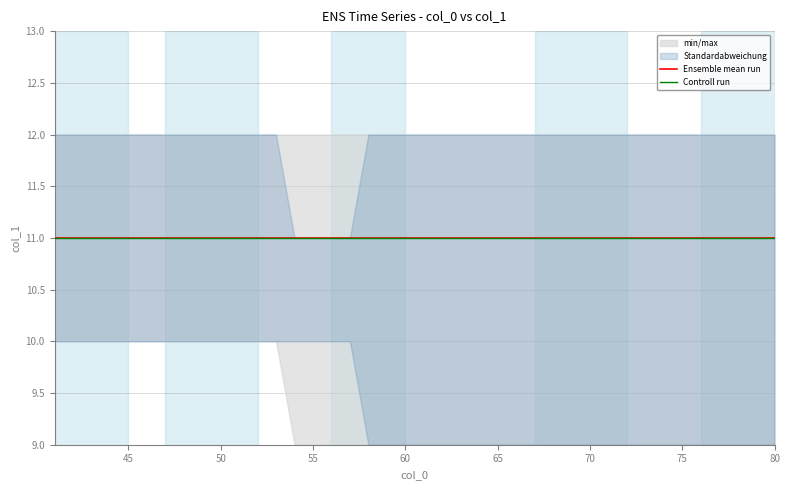

Reading left to right, extract all data points from this chart.

min: 41=10	42=10	43=10	44=10	45=10	46=10	47=10	48=10	49=10	50=10	51=10	52=10	53=10	54=9	55=9	56=9	57=9	58=9	59=9	60=9	61=9	62=9	63=9	64=9	65=9	66=9	67=9	68=9	69=9	70=9	71=9	72=9	73=9	74=9	75=9	76=9	77=9	78=9	79=9	80=9
max: 41=12	42=12	43=12	44=12	45=12	46=12	47=12	48=12	49=12	50=12	51=12	52=12	53=12	54=12	55=12	56=12	57=12	58=12	59=12	60=12	61=12	62=12	63=12	64=12	65=12	66=12	67=12	68=12	69=12	70=12	71=12	72=12	73=12	74=12	75=12	76=12	77=12	78=12	79=12	80=12
std_low: 41=10	42=10	43=10	44=10	45=10	46=10	47=10	48=10	49=10	50=10	51=10	52=10	53=10	54=10	55=10	56=10	57=10	58=9	59=9	60=9	61=9	62=9	63=9	64=9	65=9	66=9	67=9	68=9	69=9	70=9	71=9	72=9	73=9	74=9	75=9	76=9	77=9	78=9	79=9	80=9
std_high: 41=12	42=12	43=12	44=12	45=12	46=12	47=12	48=12	49=12	50=12	51=12	52=12	53=12	54=11	55=11	56=11	57=11	58=12	59=12	60=12	61=12	62=12	63=12	64=12	65=12	66=12	67=12	68=12	69=12	70=12	71=12	72=12	73=12	74=12	75=12	76=12	77=12	78=12	79=12	80=12
ensemble_mean: 41=11	42=11	43=11	44=11	45=11	46=11	47=11	48=11	49=11	50=11	51=11	52=11	53=11	54=11	55=11	56=11	57=11	58=11	59=11	60=11	61=11	62=11	63=11	64=11	65=11	66=11	67=11	68=11	69=11	70=11	71=11	72=11	73=11	74=11	75=11	76=11	77=11	78=11	79=11	80=11
control: 41=11	42=11	43=11	44=11	45=11	46=11	47=11	48=11	49=11	50=11	51=11	52=11	53=11	54=11	55=11	56=11	57=11	58=11	59=11	60=11	61=11	62=11	63=11	64=11	65=11	66=11	67=11	68=11	69=11	70=11	71=11	72=11	73=11	74=11	75=11	76=11	77=11	78=11	79=11	80=11